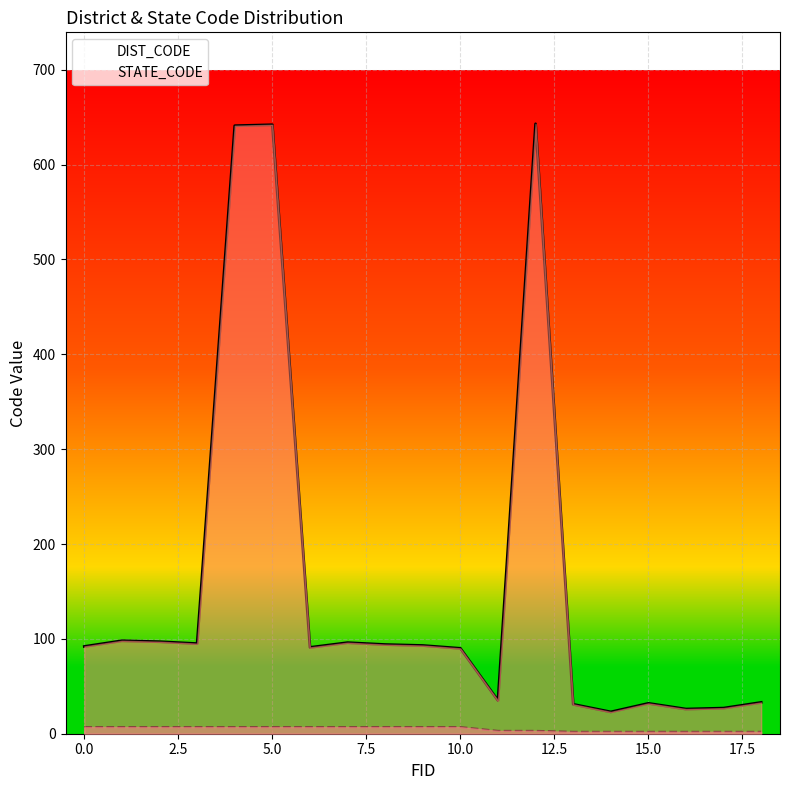

What is the maximum value for DIST_CODE?

643